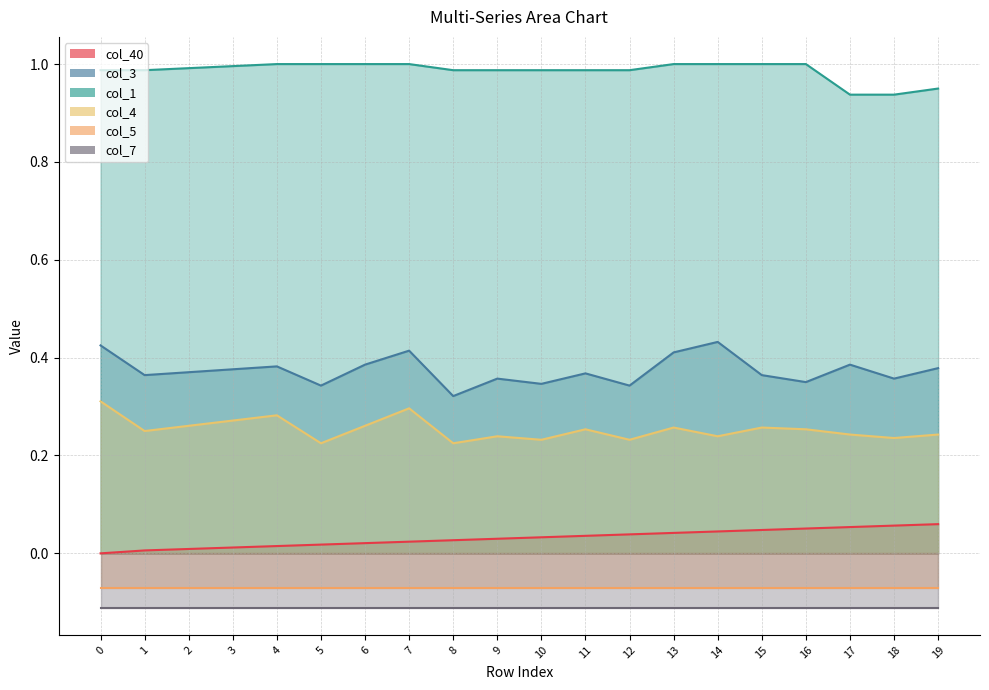

Where is col_1 nearest to the value 0?

17